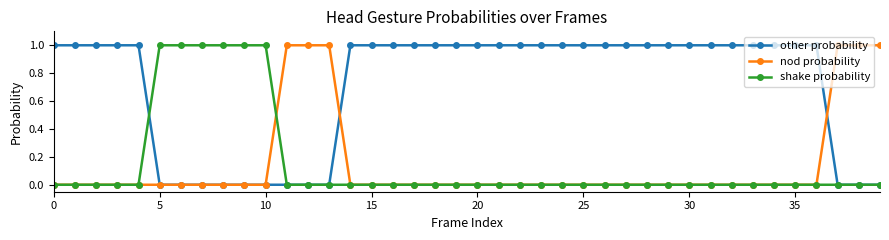

Which series has the largest total across all categories?

other probability